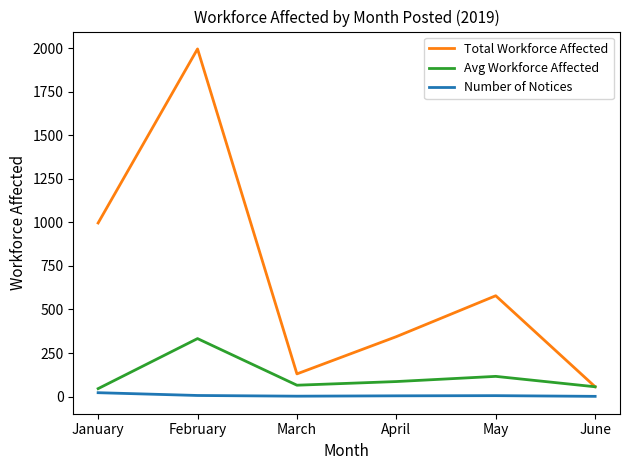

What is the difference between the second highest and second lowest values in the Total Workforce Affected series?

867.0